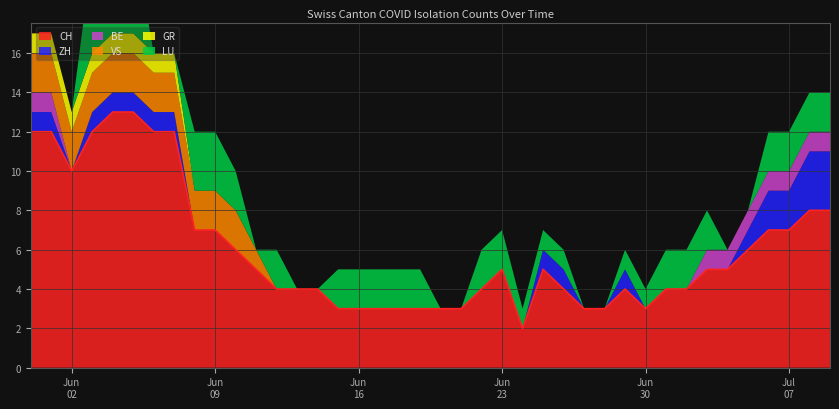

What is the label of the 6th point from the left?

2020-06-05